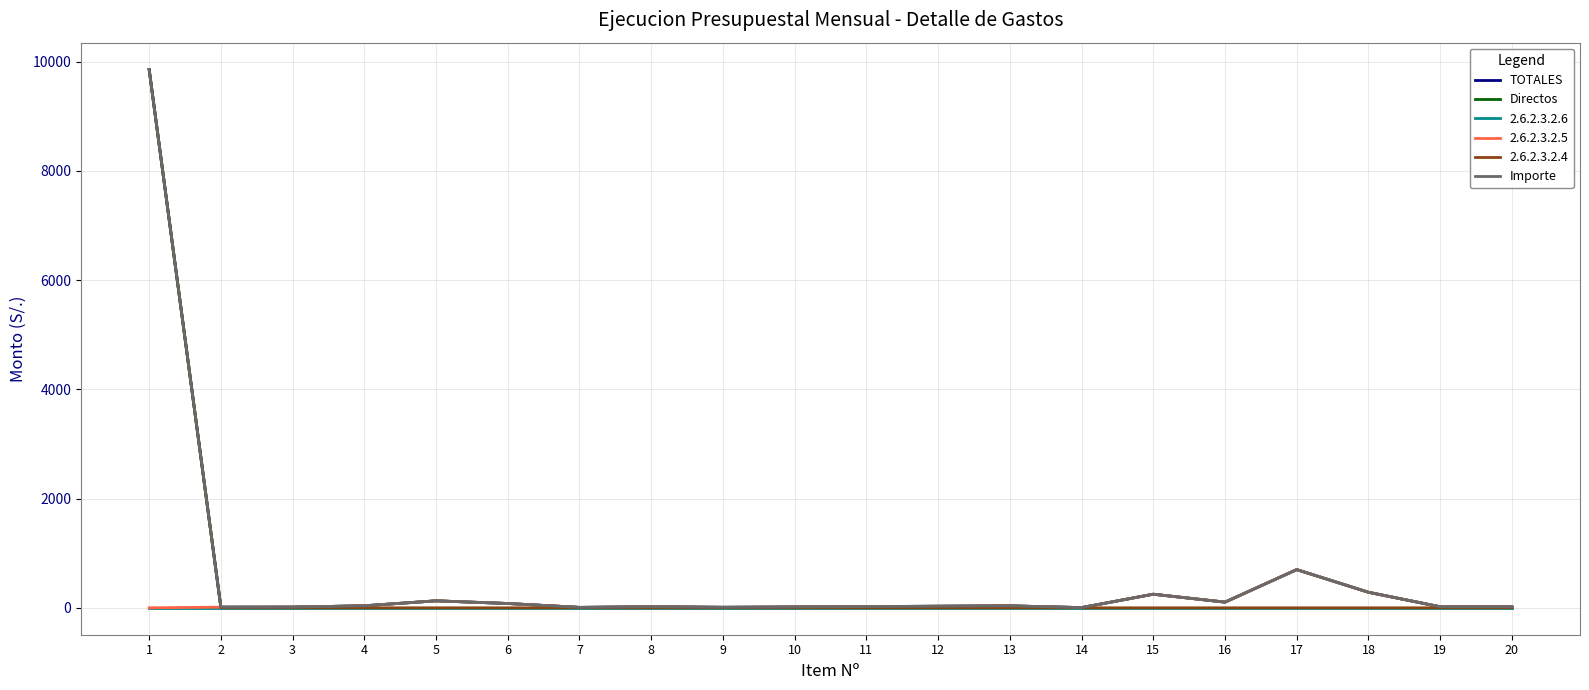

What is the difference between the Importe values at 18 and 20?

265.5